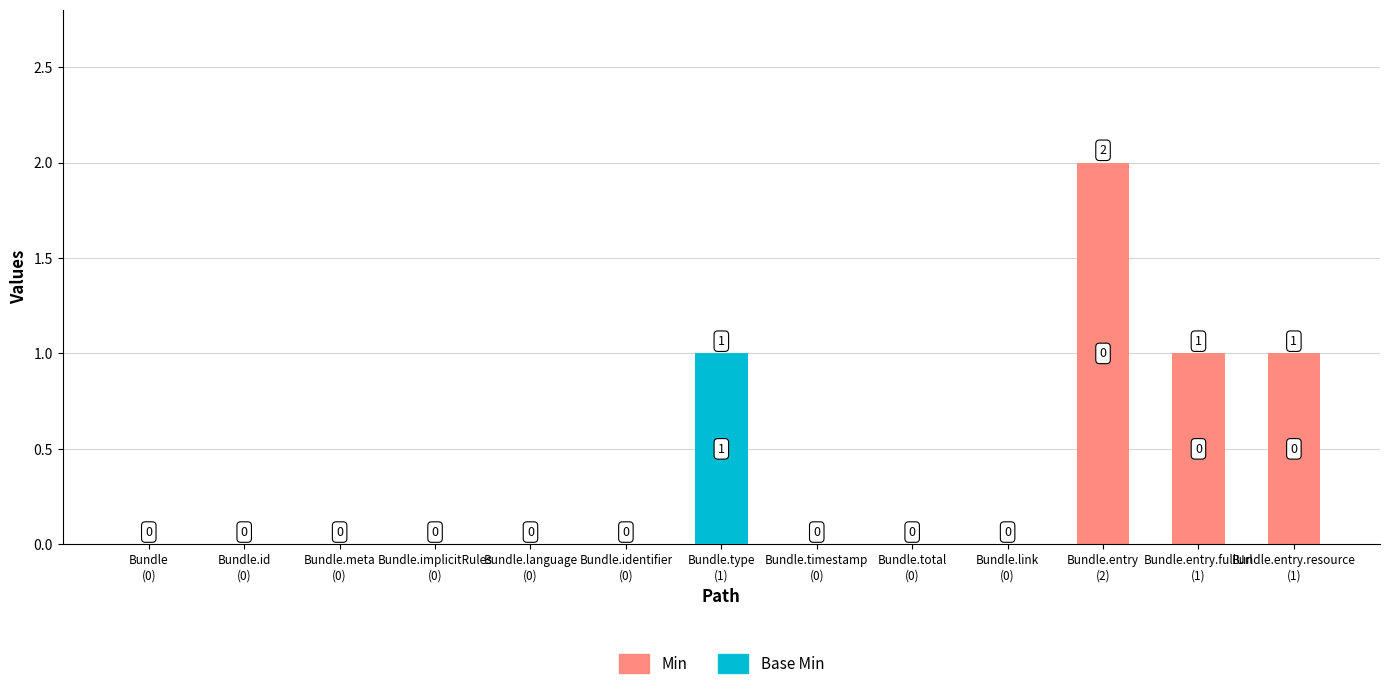

True or false: Min has a value of 0 at Bundle.implicitRules
(0).

True